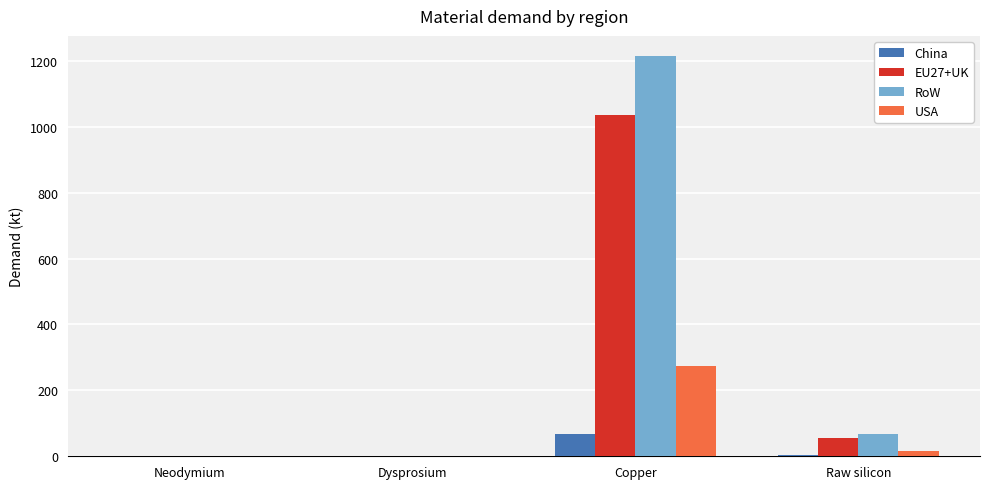

What is the sum of all USA values?

289.0